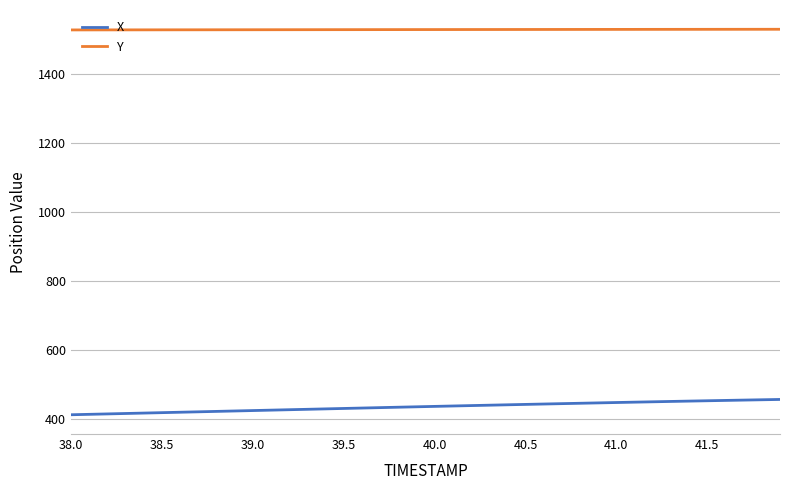

How many values in the Y series exceed 1529?

21